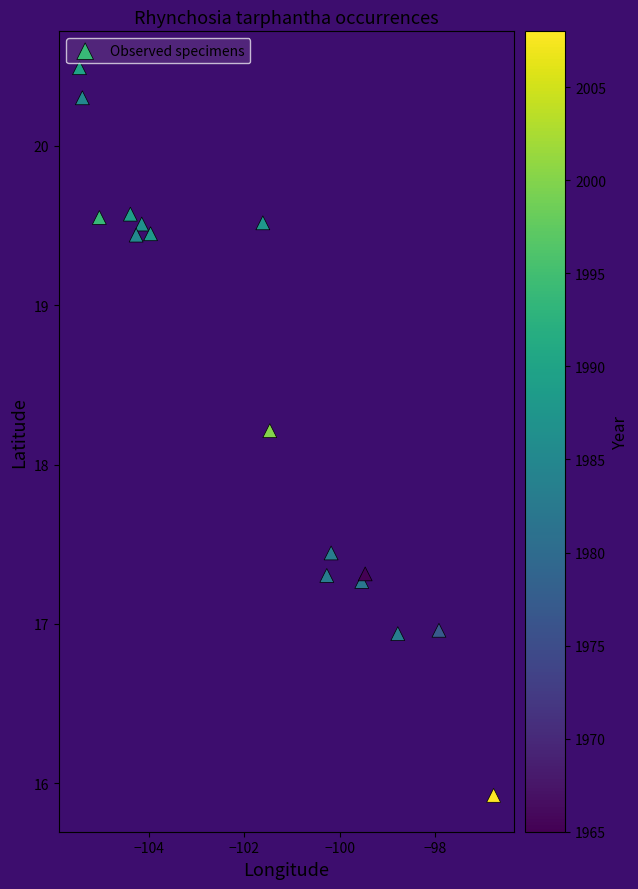

What Y value in the scatter plot is closest to 18?

18.2